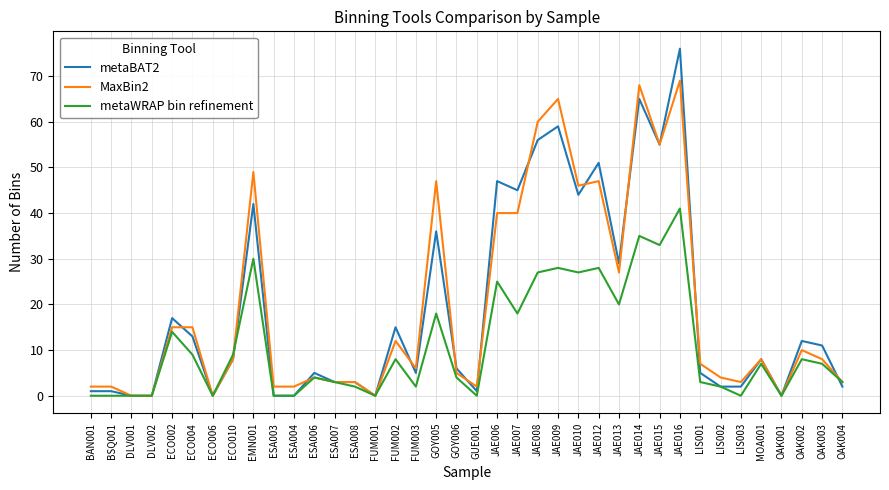

List the series in order of their peak value, lowest first.

metaWRAP bin refinement, MaxBin2, metaBAT2